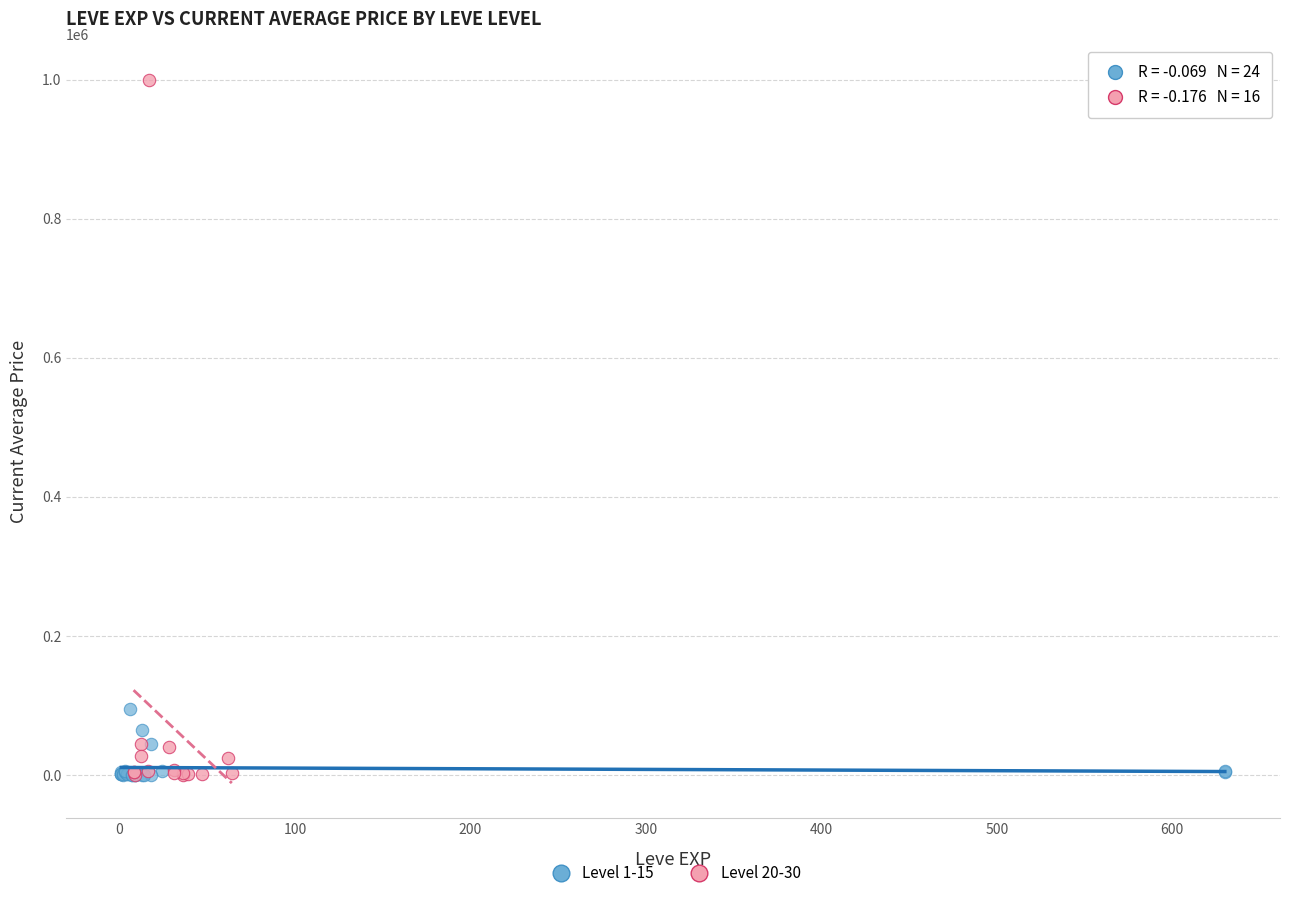

Which series reaches the maximum Y coordinate?

Level 20-30